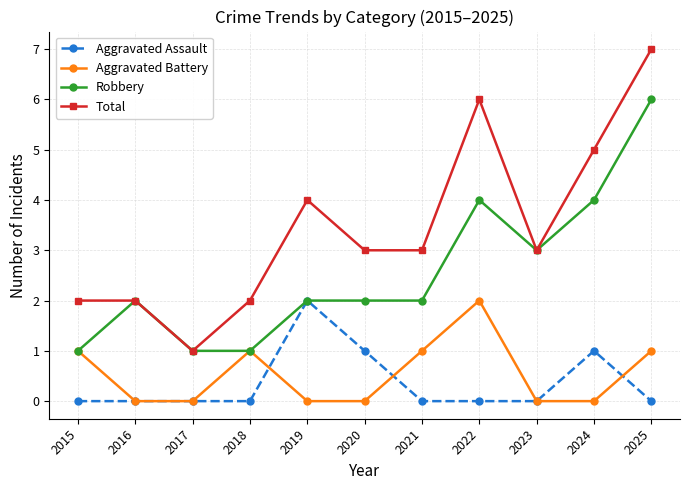

What is the difference between the highest and lowest values at 2025?

7